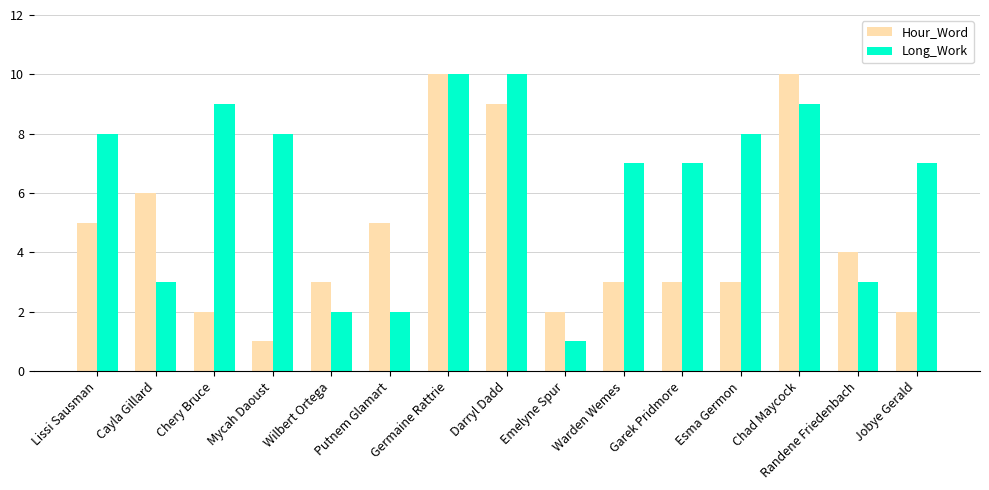

Is it true that Long_Work equals 2 at Putnem Glamart?

True